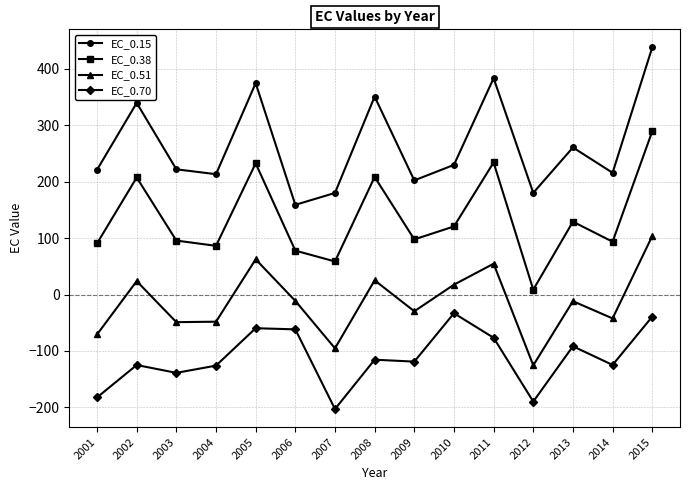

At 2014, list the series in order from smallest to largest.

EC_0.70, EC_0.51, EC_0.38, EC_0.15